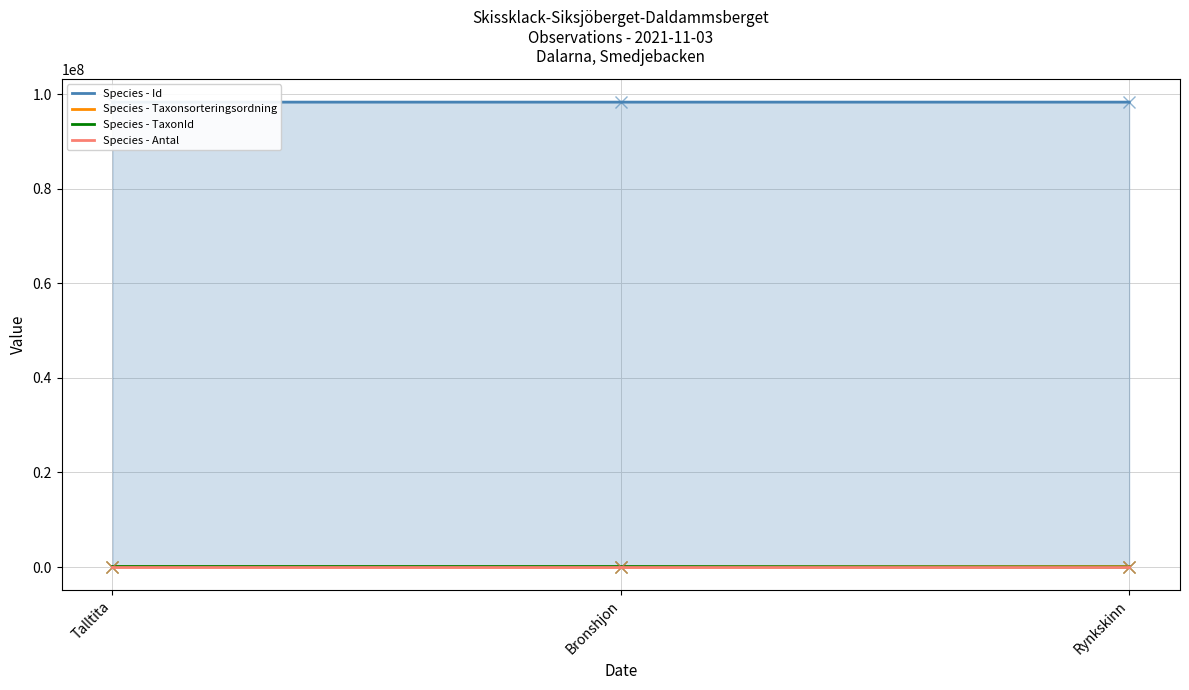

List the series in order of their peak value, highest first.

Id, TaxonId, Taxonsorteringsordning, Antal